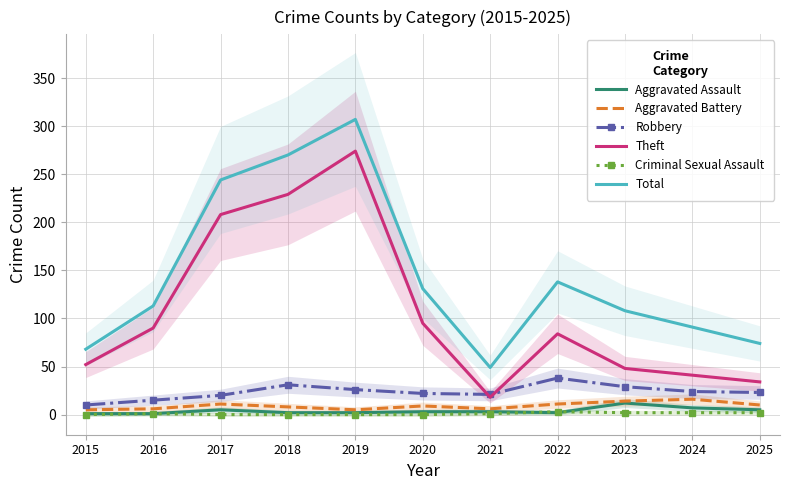

What are all the series names shown in the legend?

Aggravated Assault, Aggravated Battery, Robbery, Theft, Criminal Sexual Assault, Total